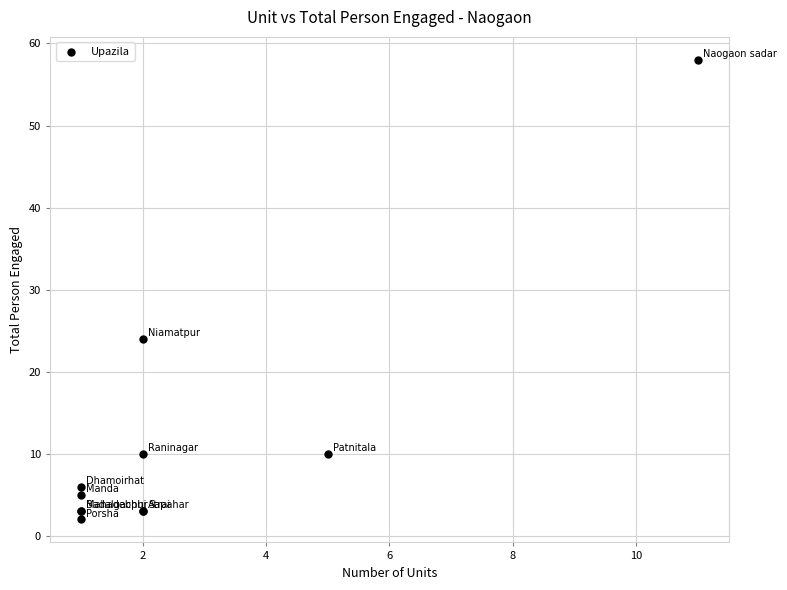

What Y value in the scatter plot is closest to 30?

24